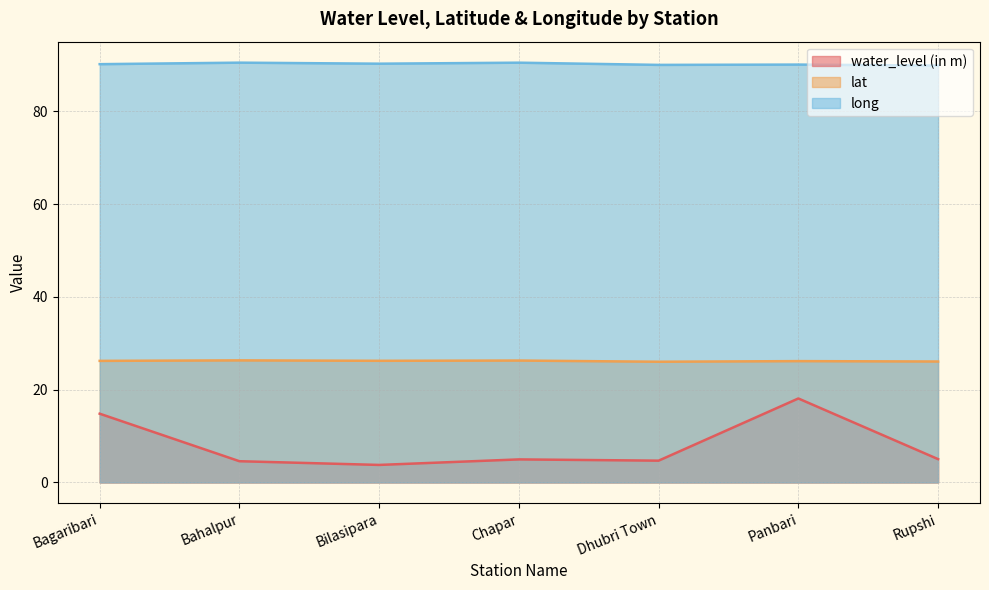

At how many categories does at least one series exceed 30?

7